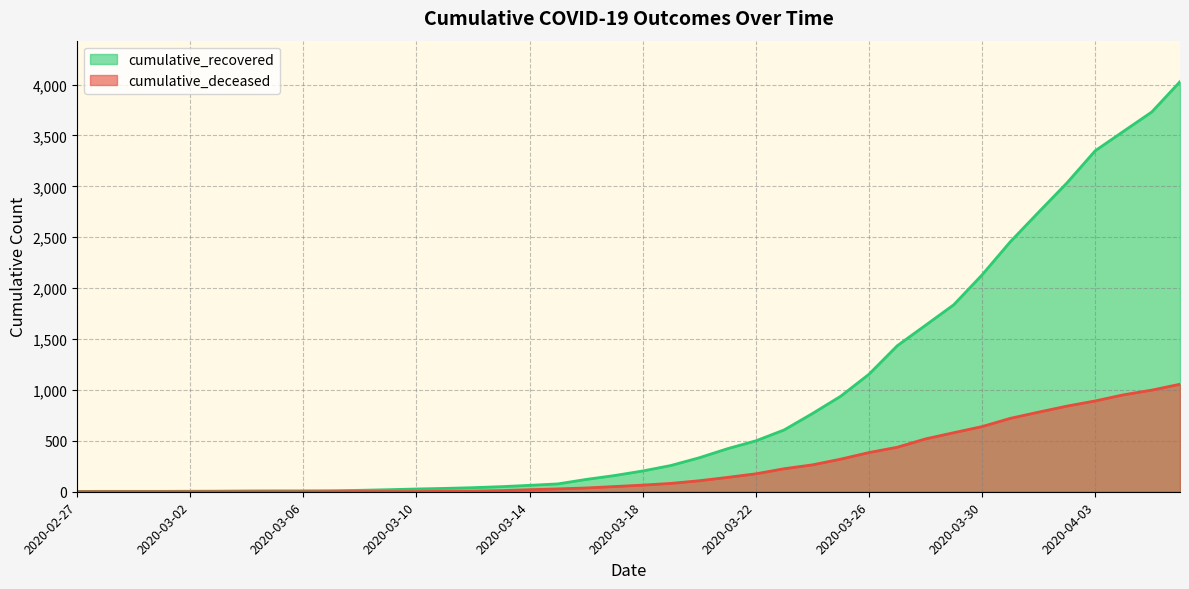

What is the label of the 21st point from the right?

2020-03-17